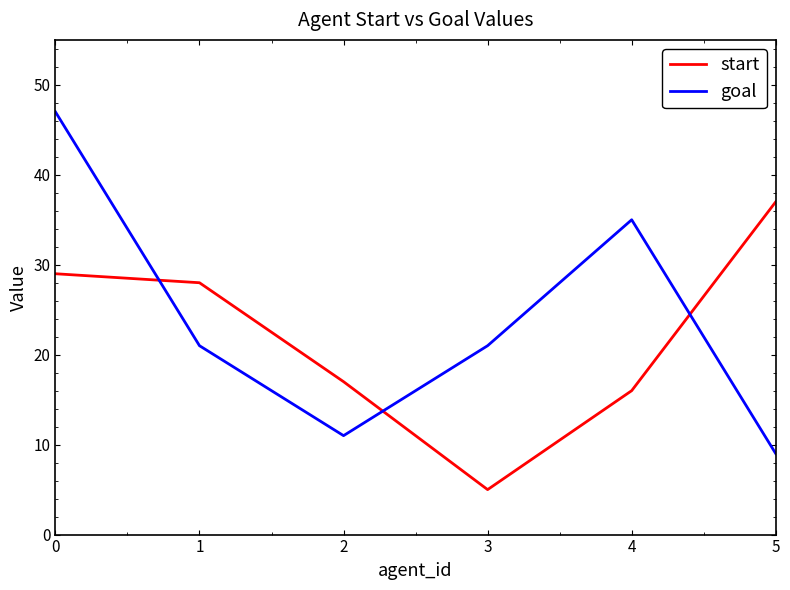

What are all the series names shown in the legend?

start, goal